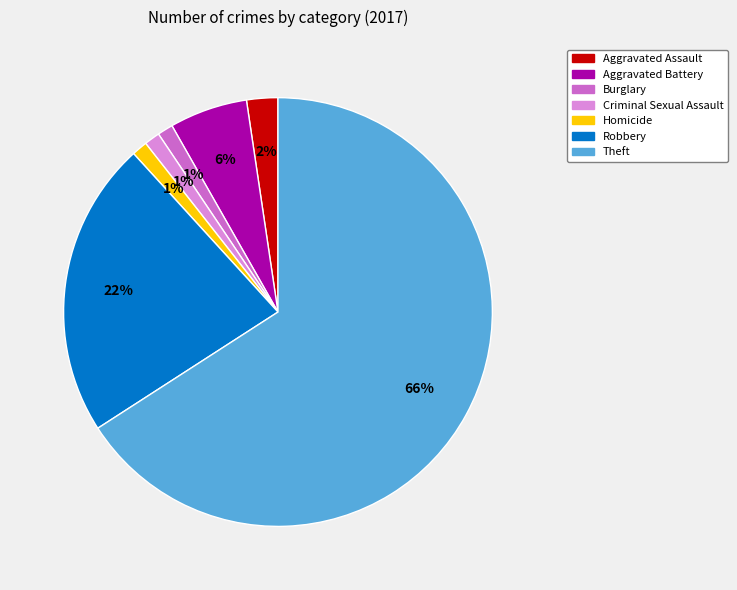

True or false: Burglary accounts for 1% of the total.

True